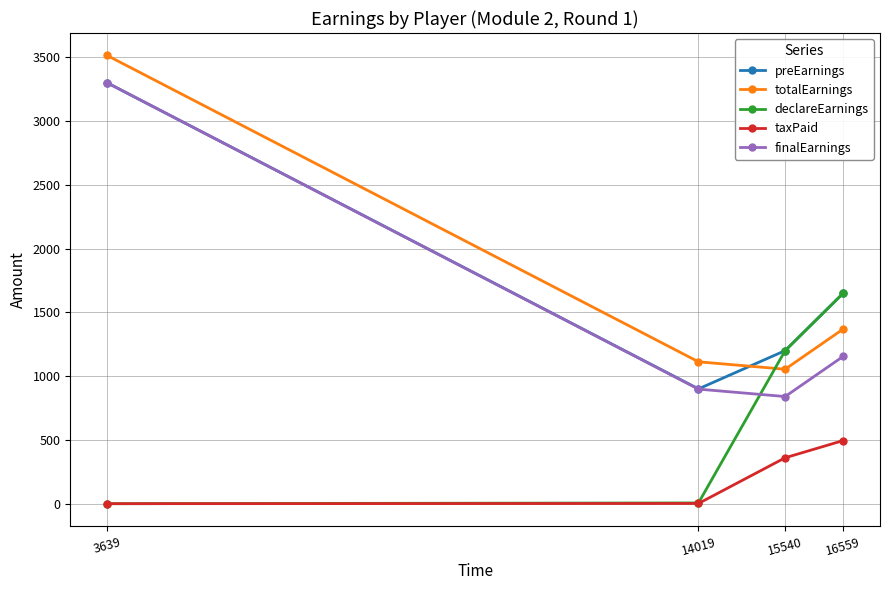

The value of totalEarnings at 16559 is 512.2. True or false?

False